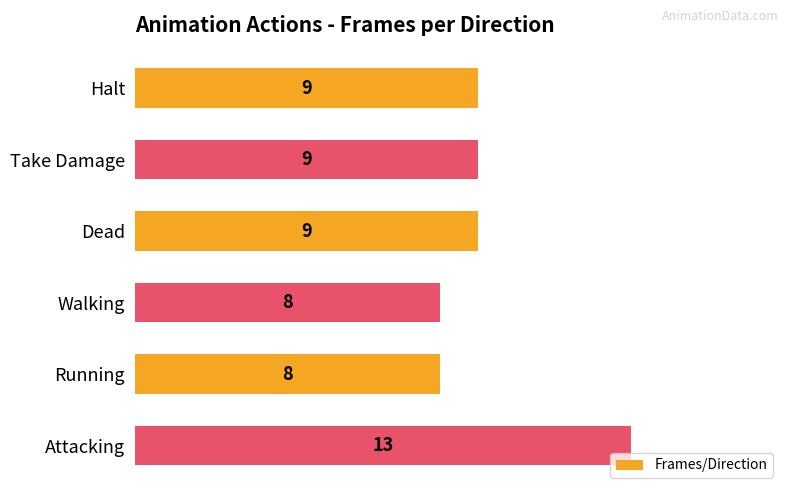

What is the average value?

9